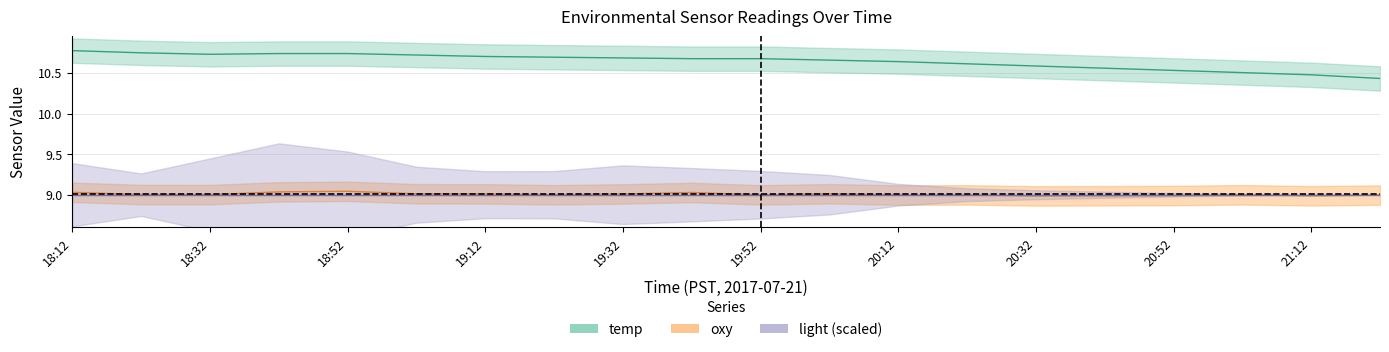

In oxy, how many points are higher than both neighbors (excluding endpoints)?

5